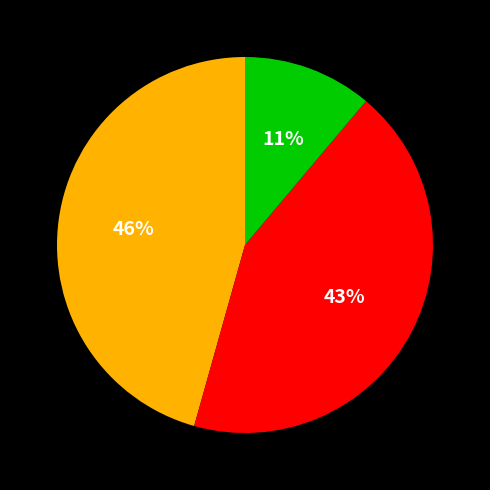

To the nearest percent, what is the difference between the largest and smallest slice percentages?

35%